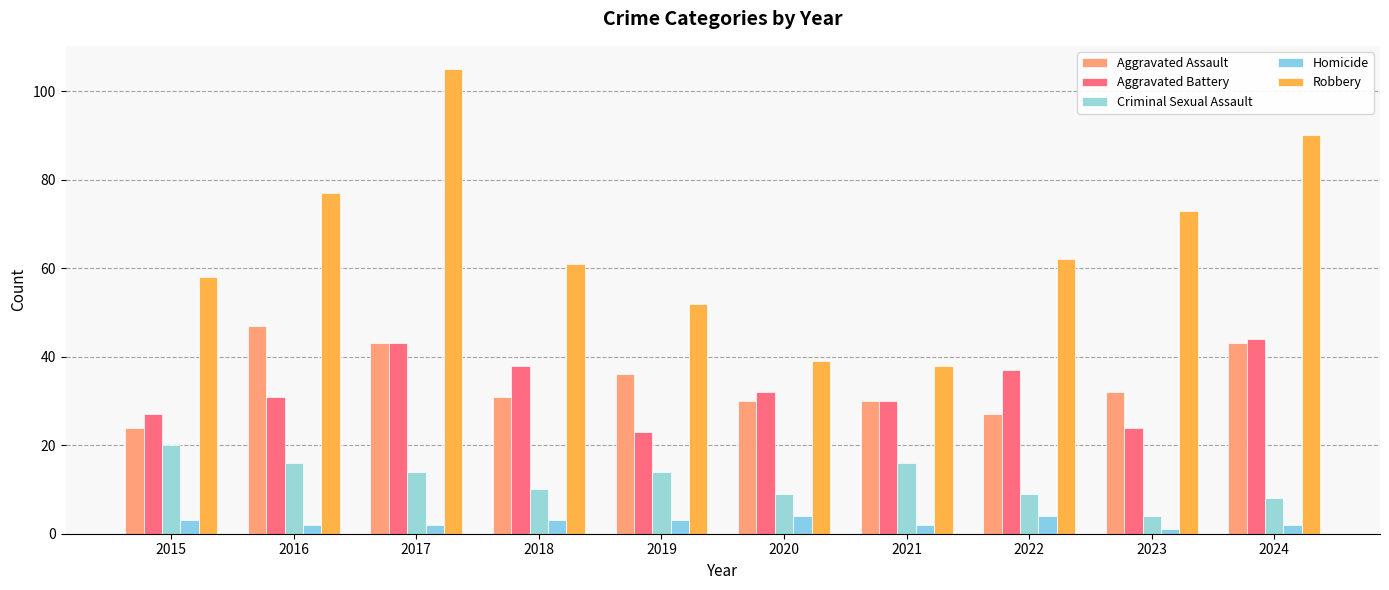

What is the value of the Homicide bar at the 4th from the left?

3